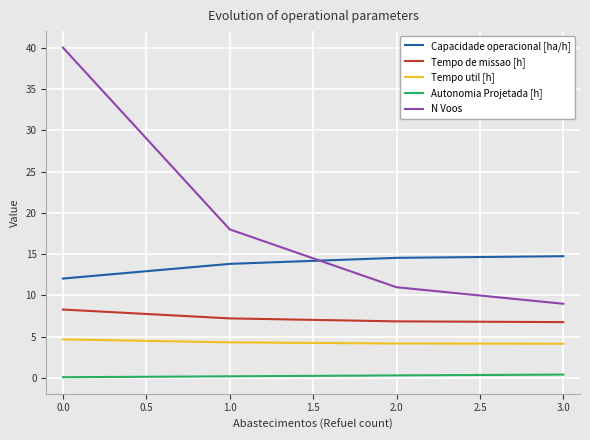

List the series in order of their peak value, lowest first.

Autonomia Projetada [h], Tempo util [h], Tempo de missao [h], Capacidade operacional [ha/h], N Voos